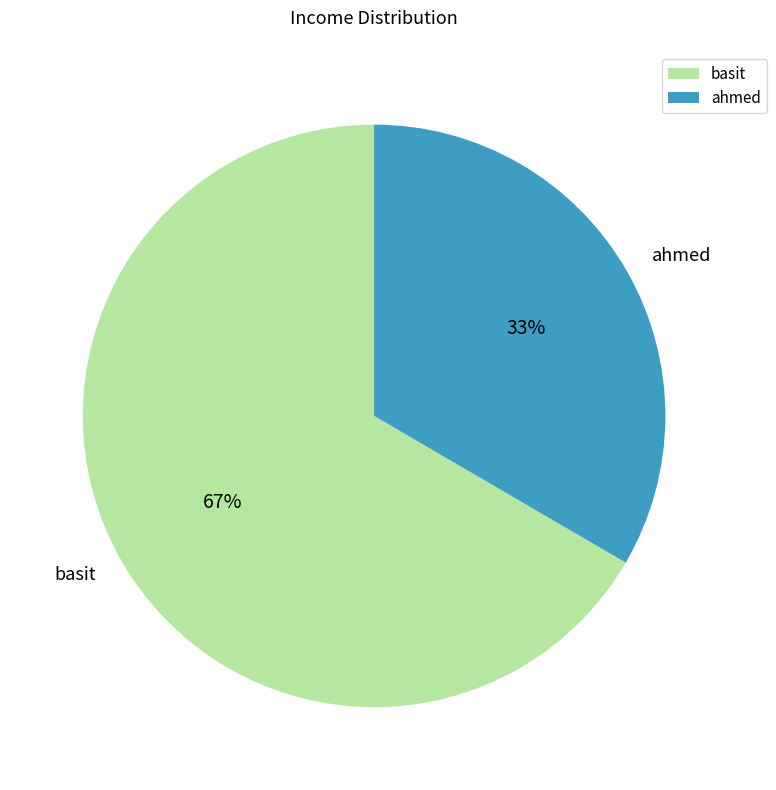

To the nearest percent, what is the combined percentage of basit and ahmed?

100%